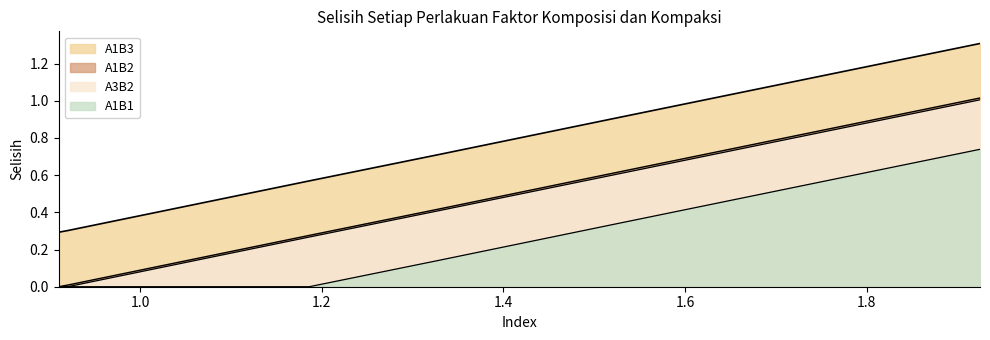

The chart shows a value of 0.5 at 1. True or false?

False